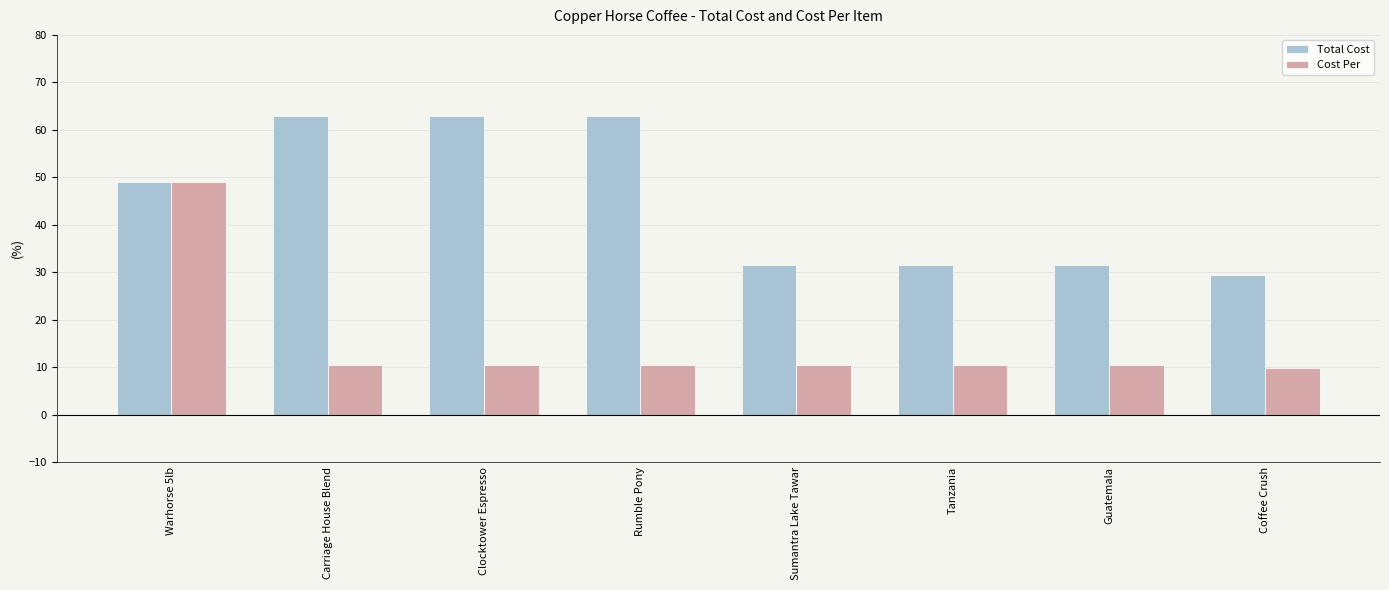

At how many categories does at least one series exceed 33?

4